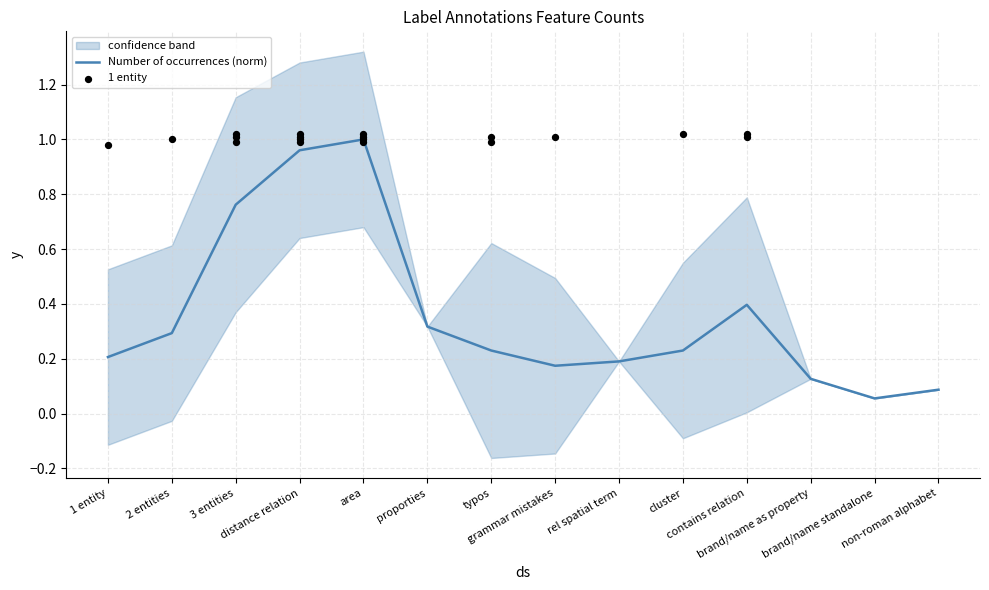

Which has a higher value, area or proporties?

area